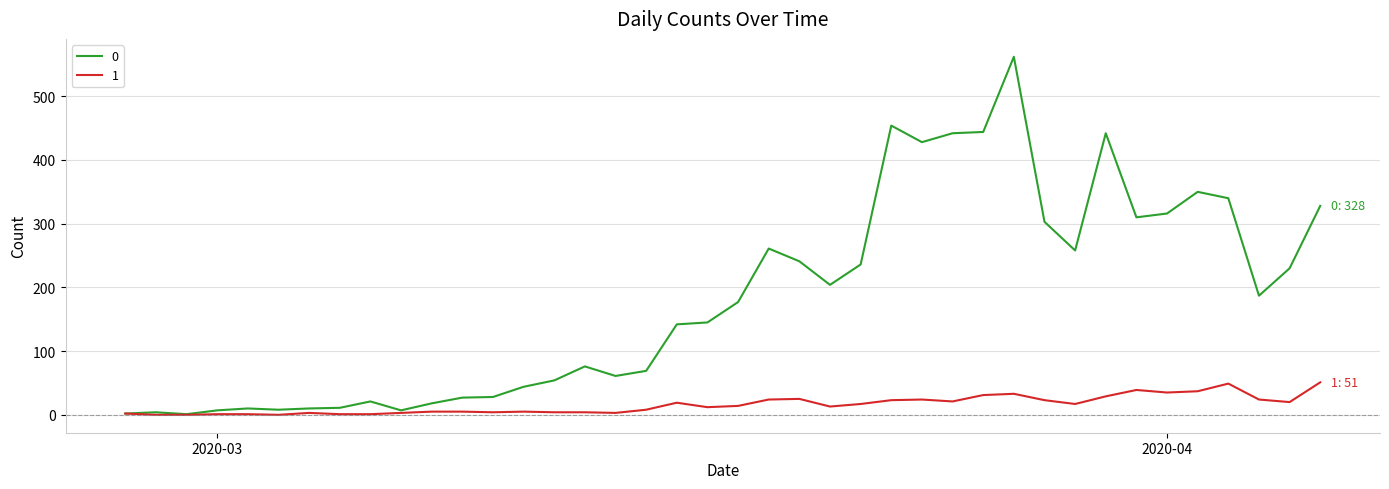

What is the greatest value displayed?

562